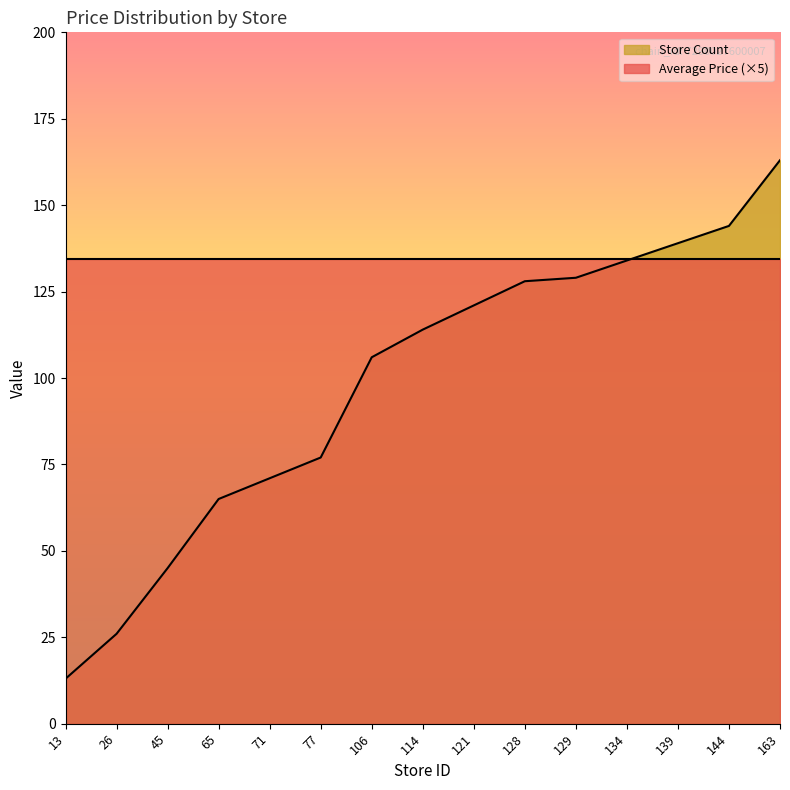

The value at 26 is 26. True or false?

True